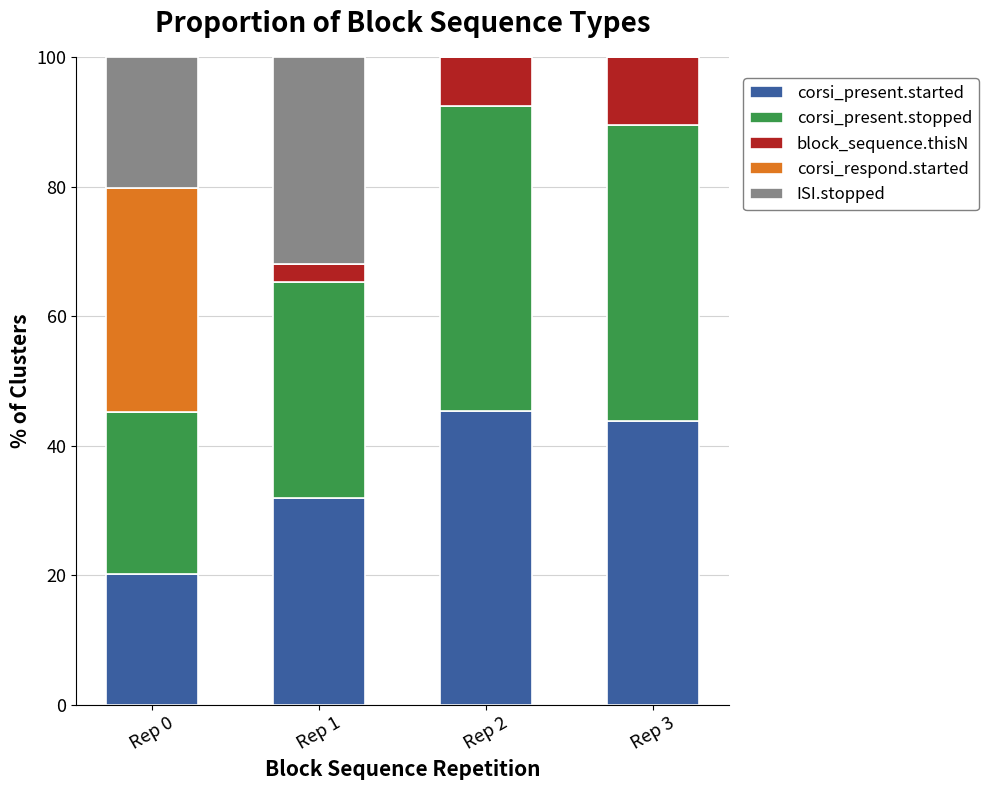

The corsi_present.started series shows 67.0 at Rep 2. True or false?

False